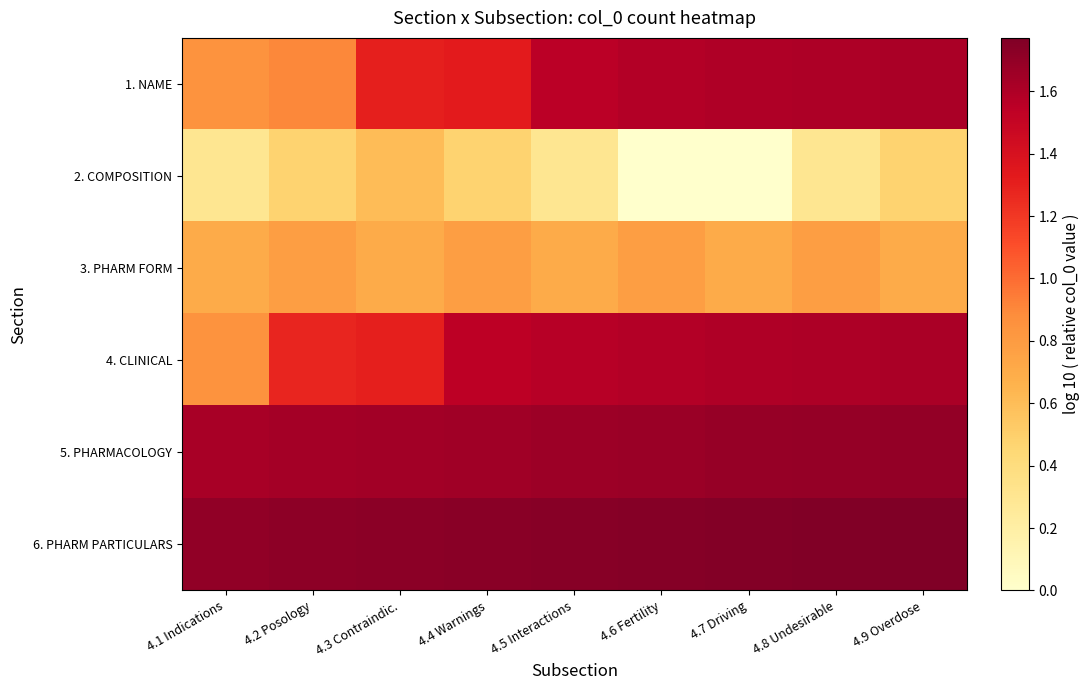

What is the spread (max minus min) of values at 4.6 Fertility?

1.7